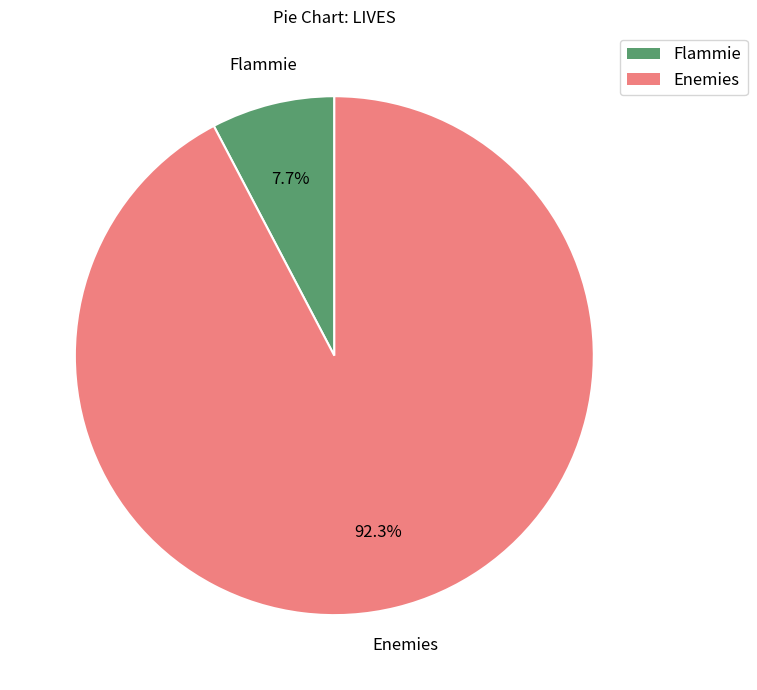

Is there any slice that represents more than half of the pie?

Yes